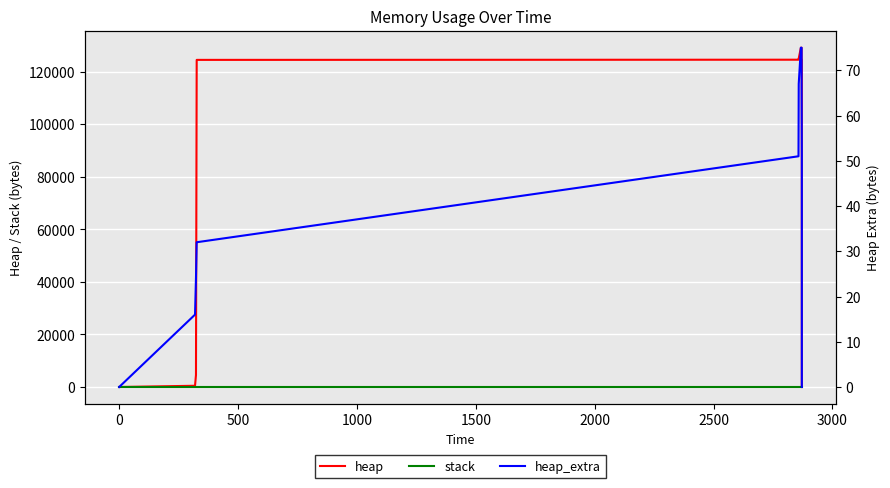

Reading right to left, what are all the values shown in this chart?

heap: 0	120000	120069	120541	124637	125109	129205	129205	125109	124637	124568	4568	472	0
stack: 0	0	0	0	0	0	0	0	0	0	0	0	0	0
heap_extra: 0	8	27	43	51	67	75	75	67	51	32	24	16	0